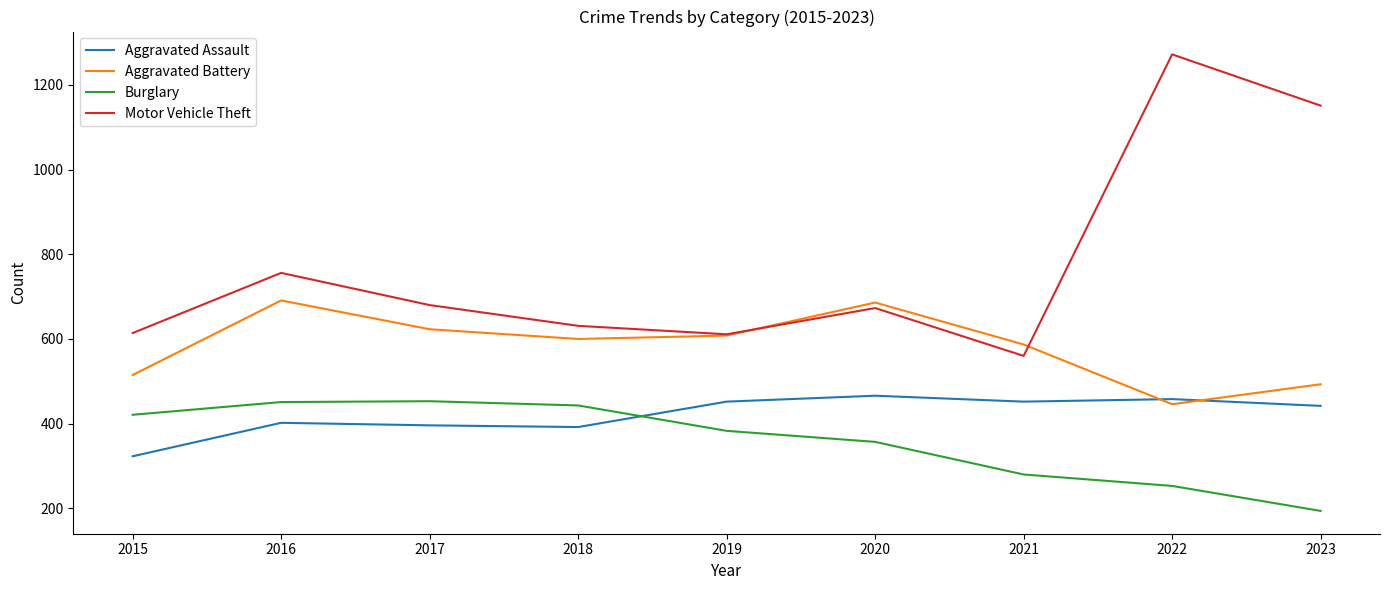

What is the difference between the highest and lowest values at 2016?

354